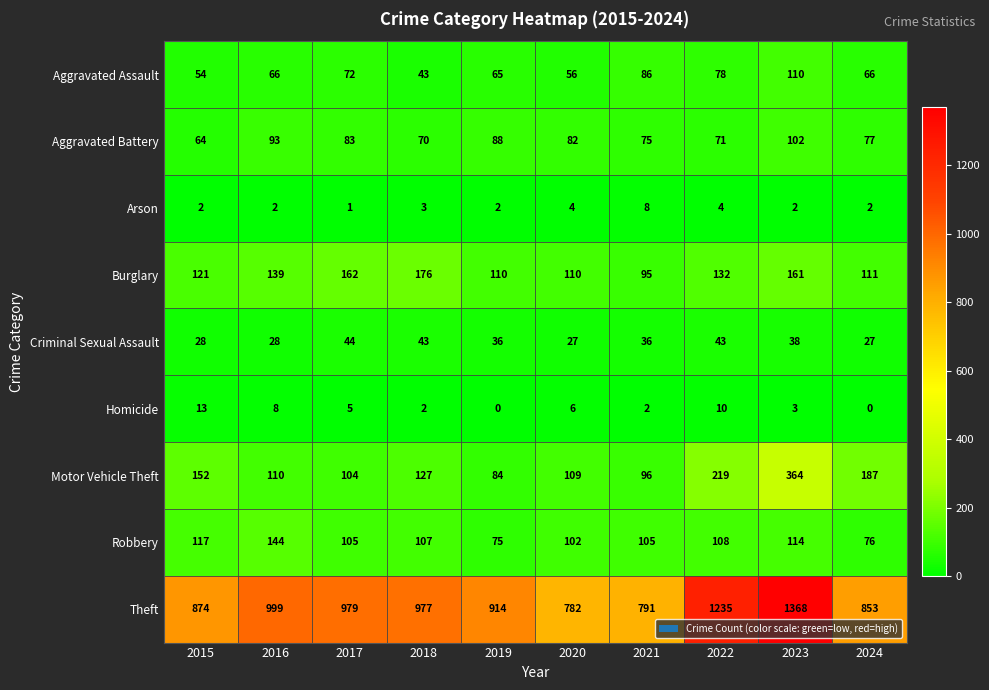

What is the total value across all series at 2018?

1548